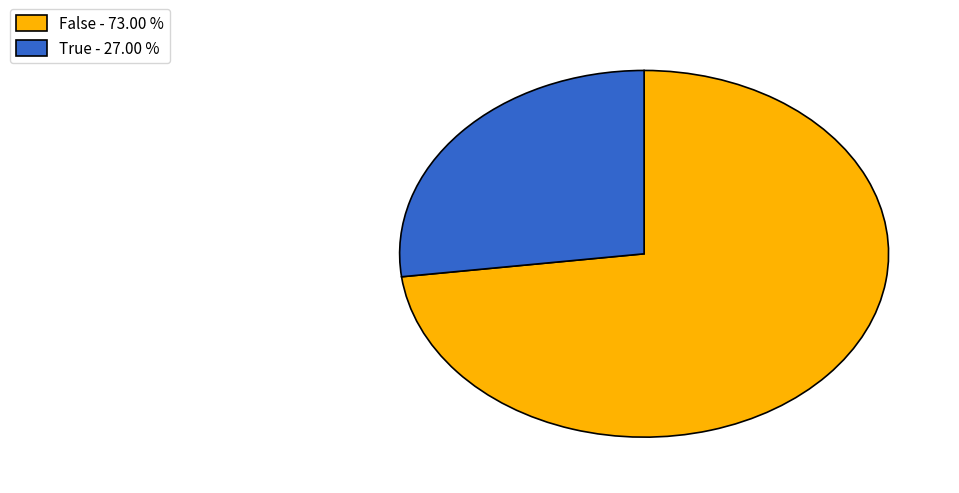

Between True - 27.00 % and False - 73.00 %, which is larger?

False - 73.00 %